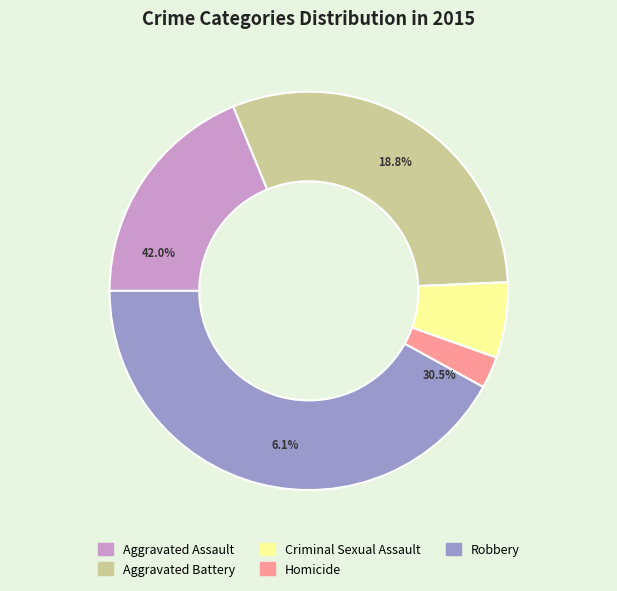

Does Homicide represent more than half of the total?

No